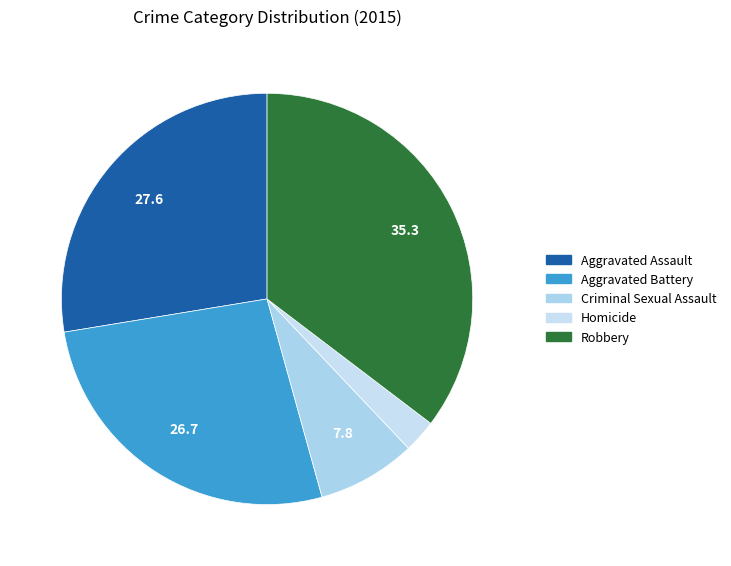

Does Homicide account for over 50% of the chart?

No